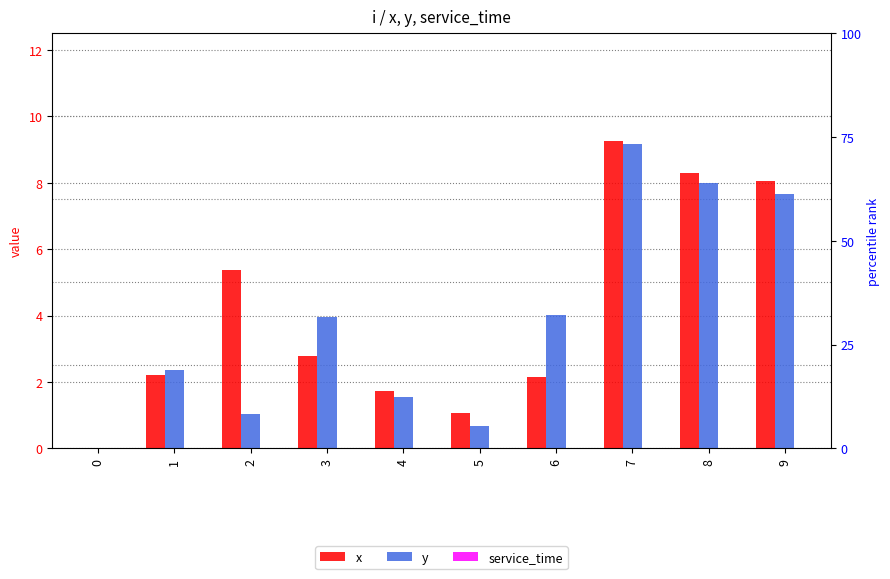

What is the value of the y bar at the 9th from the left?

8.0